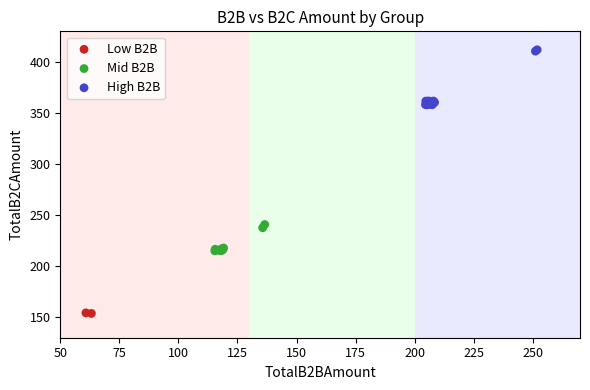

What are all the series names shown in the legend?

Low B2B, Mid B2B, High B2B